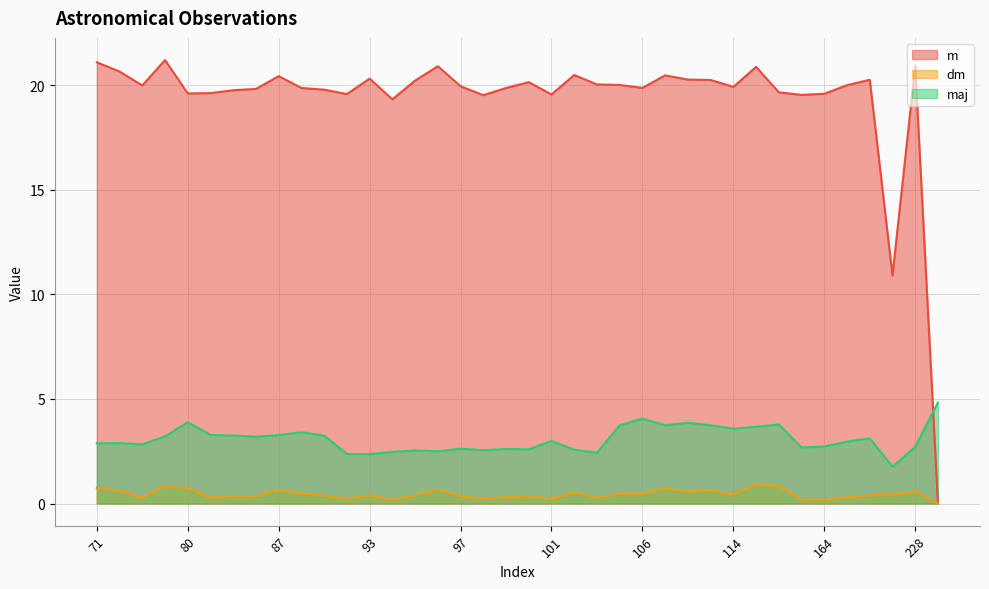

How many values in the maj series are below 2?

1